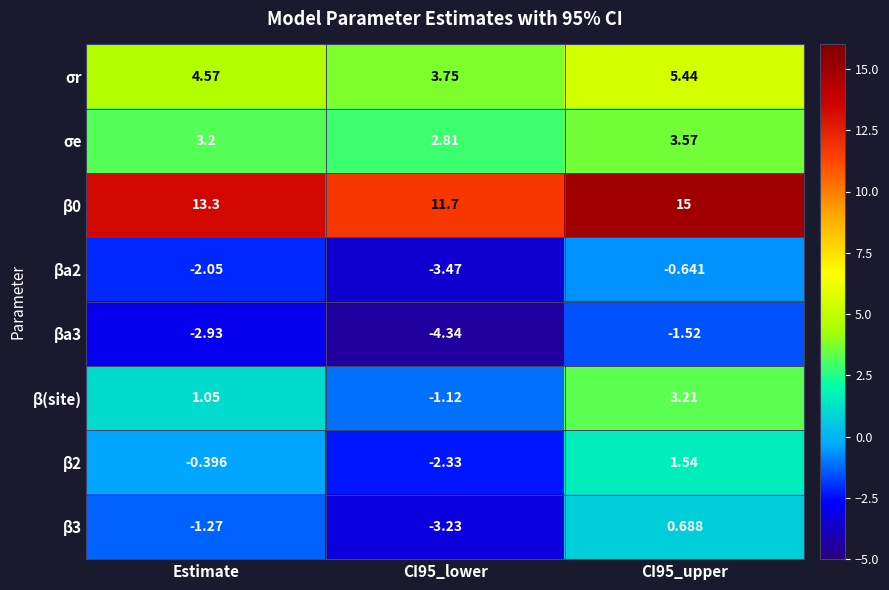

At which label is βa2 closest to -2?

Estimate